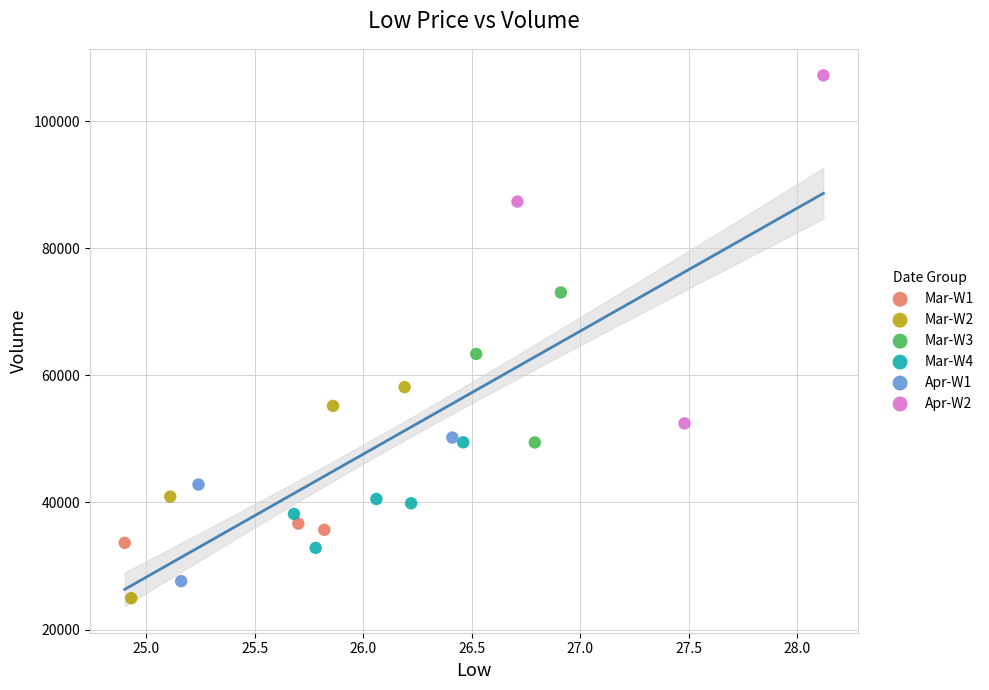

What are all the series names shown in the legend?

Mar-W1, Mar-W2, Mar-W3, Mar-W4, Apr-W1, Apr-W2